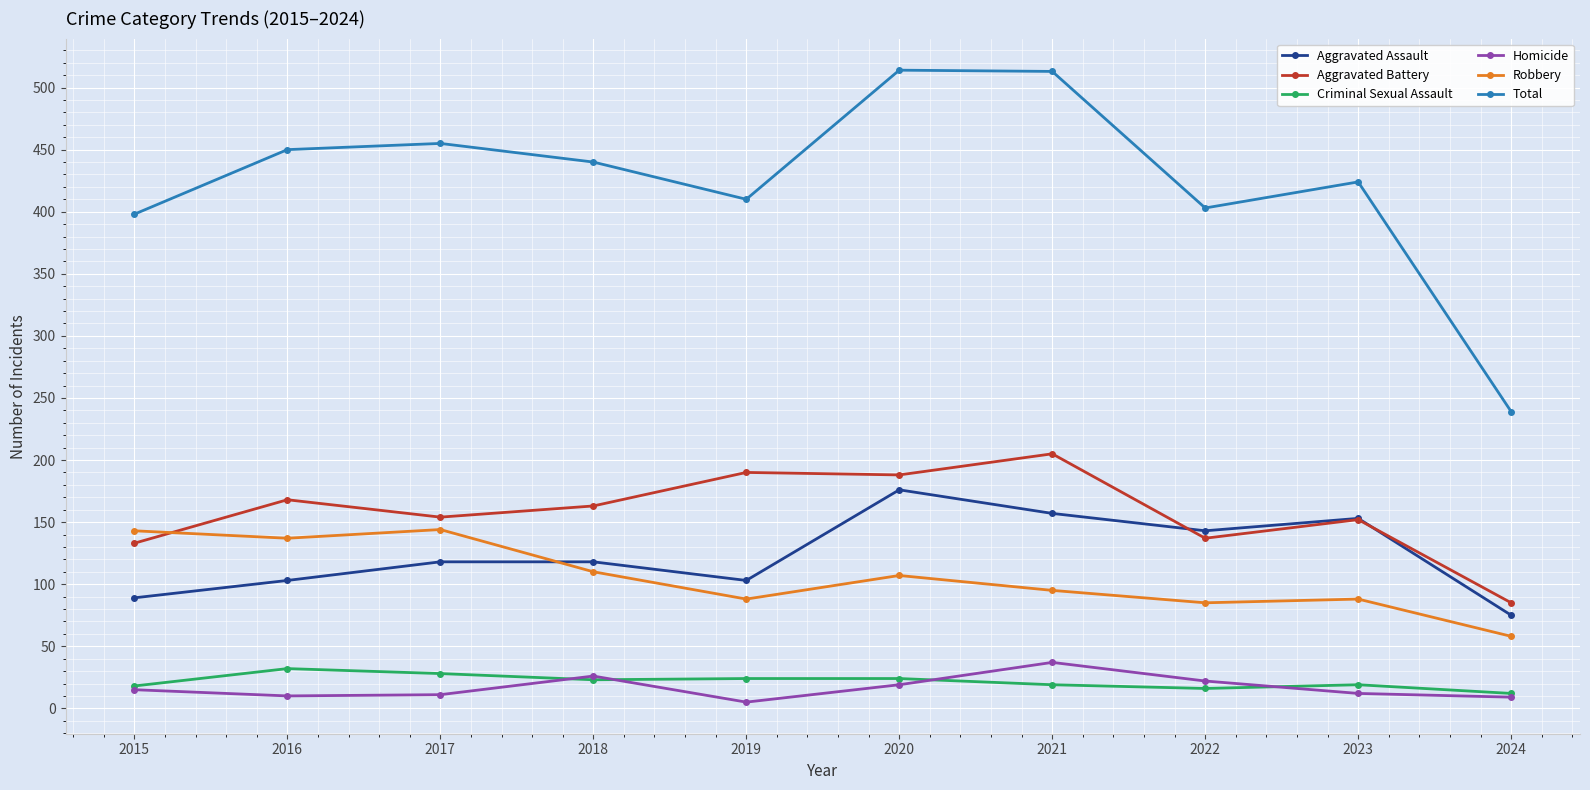

Which series has the largest range (max minus min)?

Total